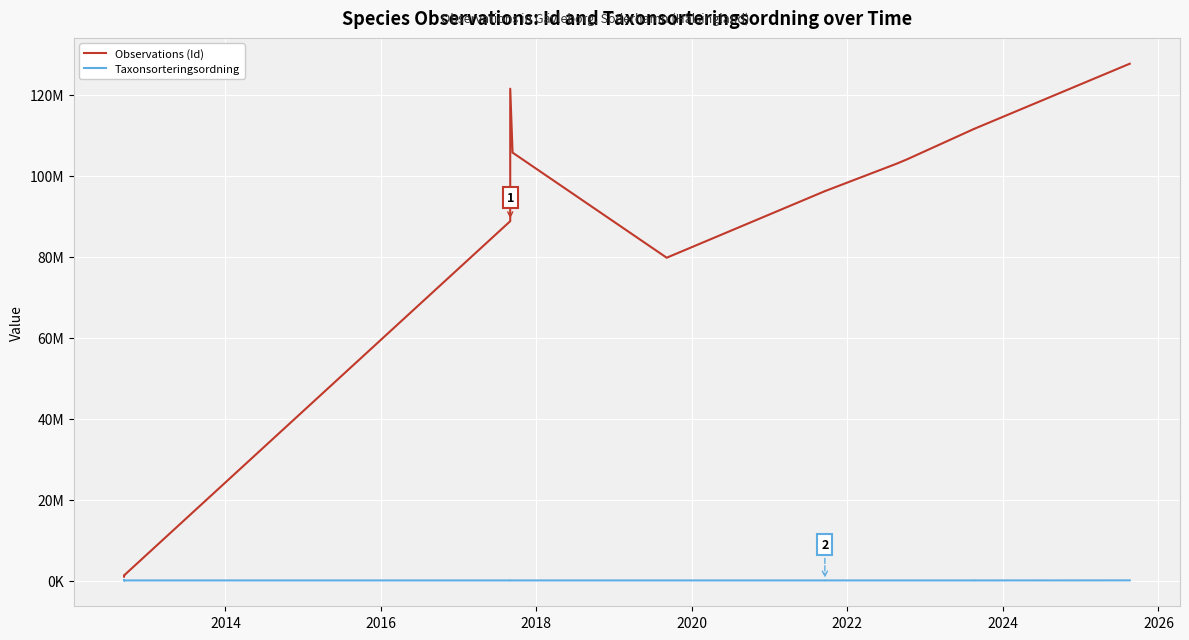

What is the value of the Observations (Id) point at the 14th from the left?

104057790